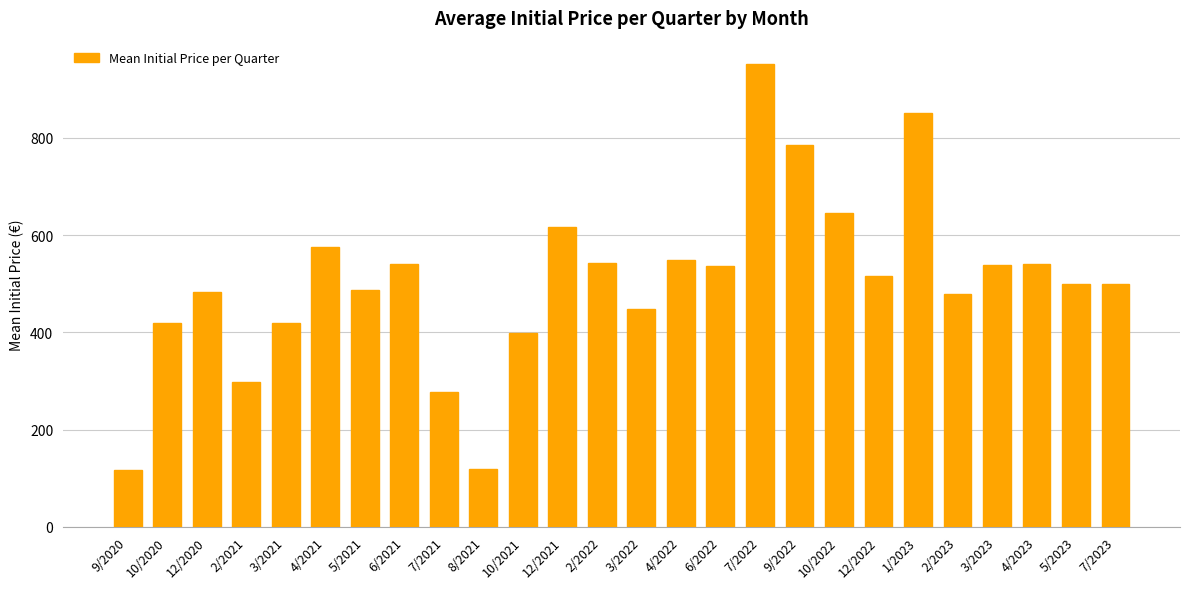

What is the value of the 18th bar from the left?

784.2